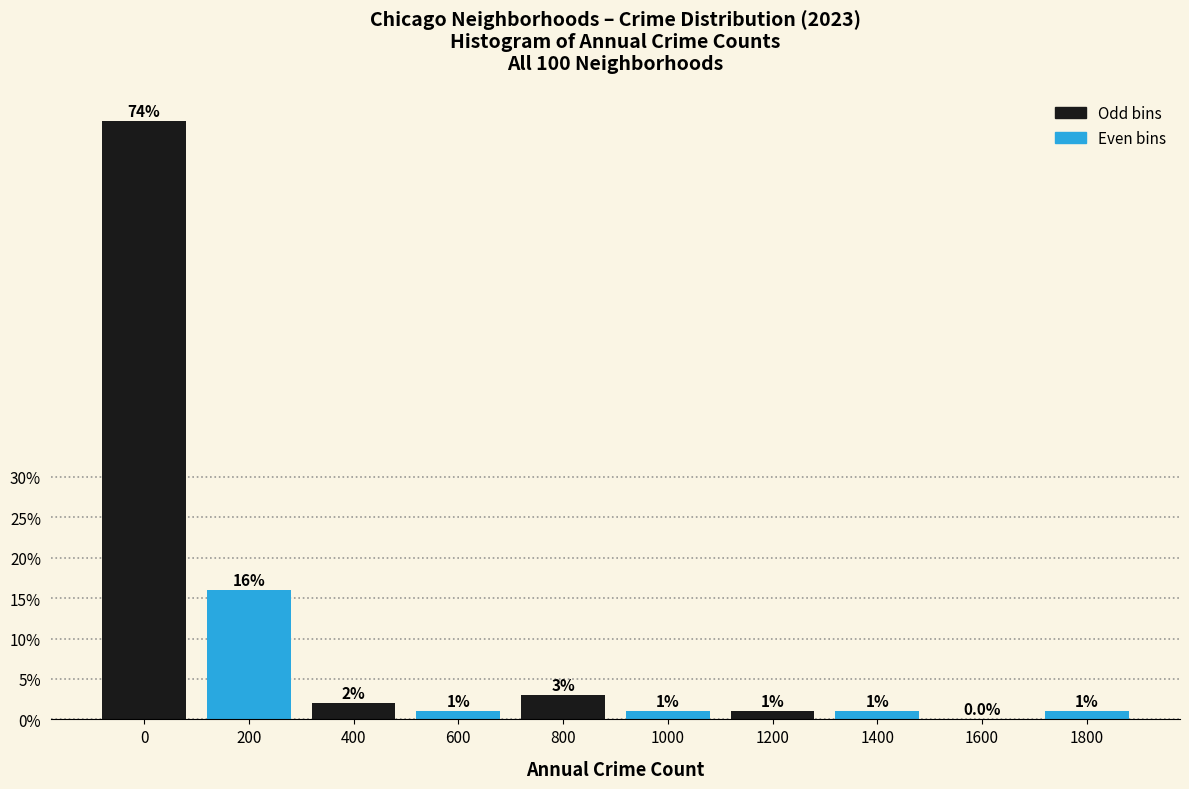

Reading right to left, transcribe all the data shown in this chart.

1800=1	1600=0	1400=1	1200=1	1000=1	800=3	600=1	400=2	200=16	0=74